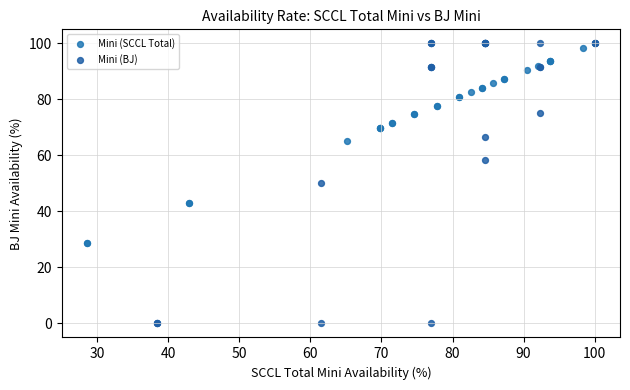

Which series contains the highest Y value?

Mini (BJ)